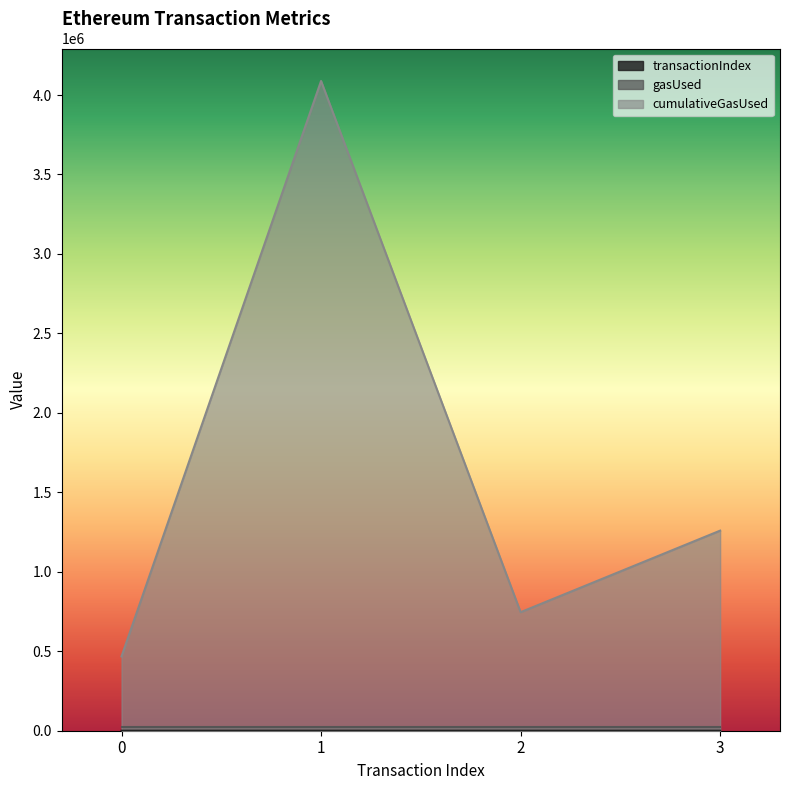

At which category does the chart reach its peak across all series?

1